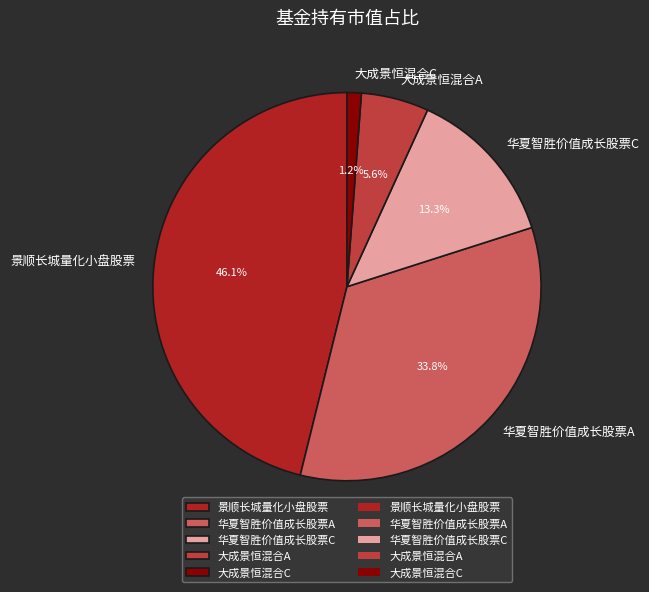

Which category has the biggest portion of the pie?

景顺长城量化小盘股票